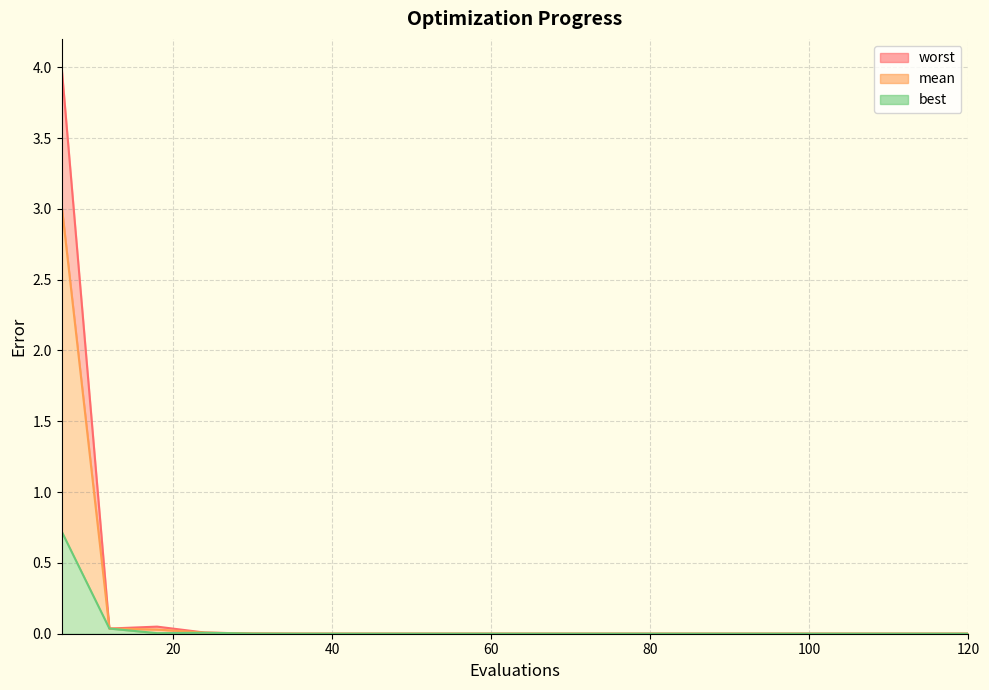

True or false: worst and best cross at least once.

False